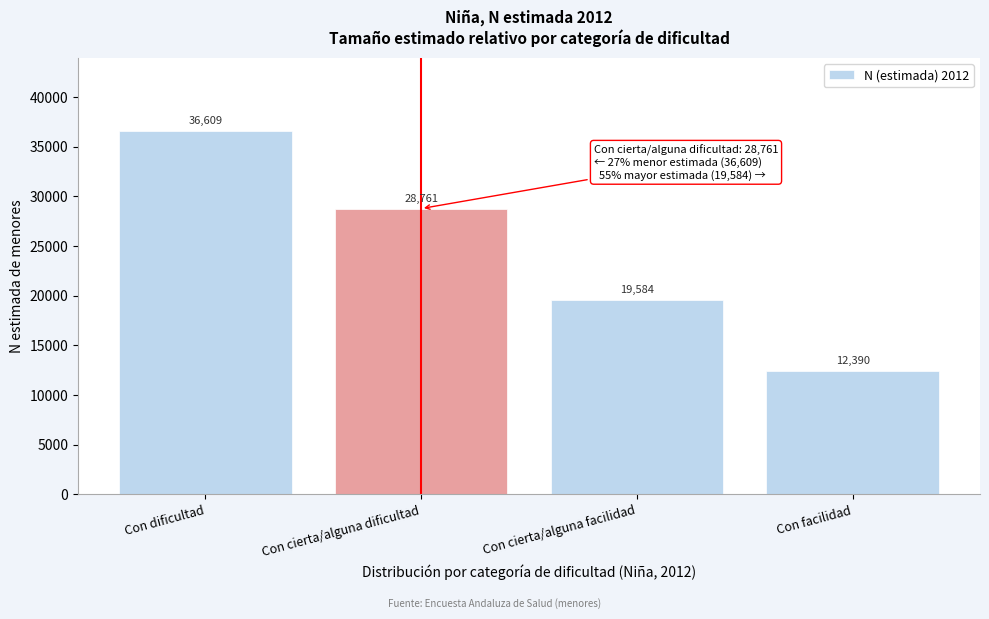

Reading left to right, what are all the values shown in this chart?

Con dificultad=36609	Con cierta/alguna dificultad=28761	Con cierta/alguna facilidad=19584	Con facilidad=12390